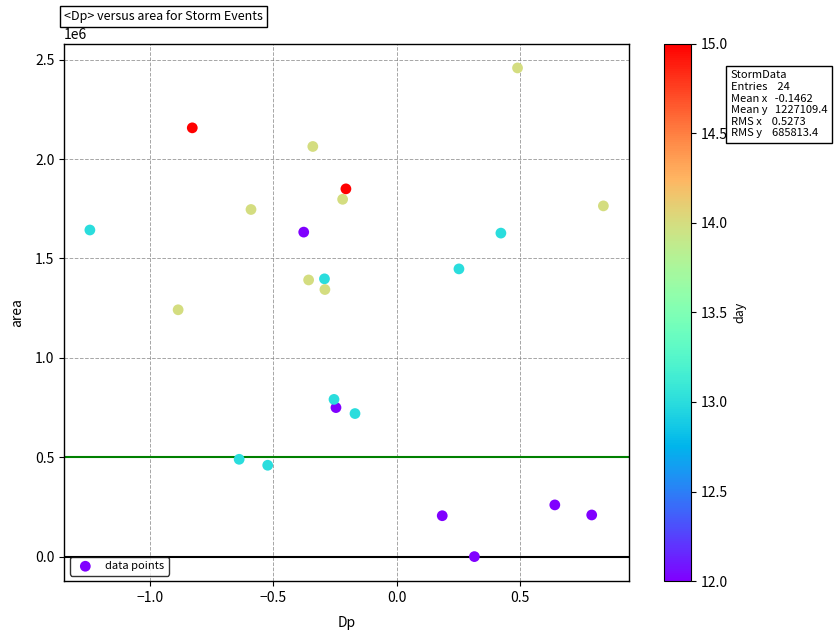

What is the range of Y values (max minus min)?

2457500